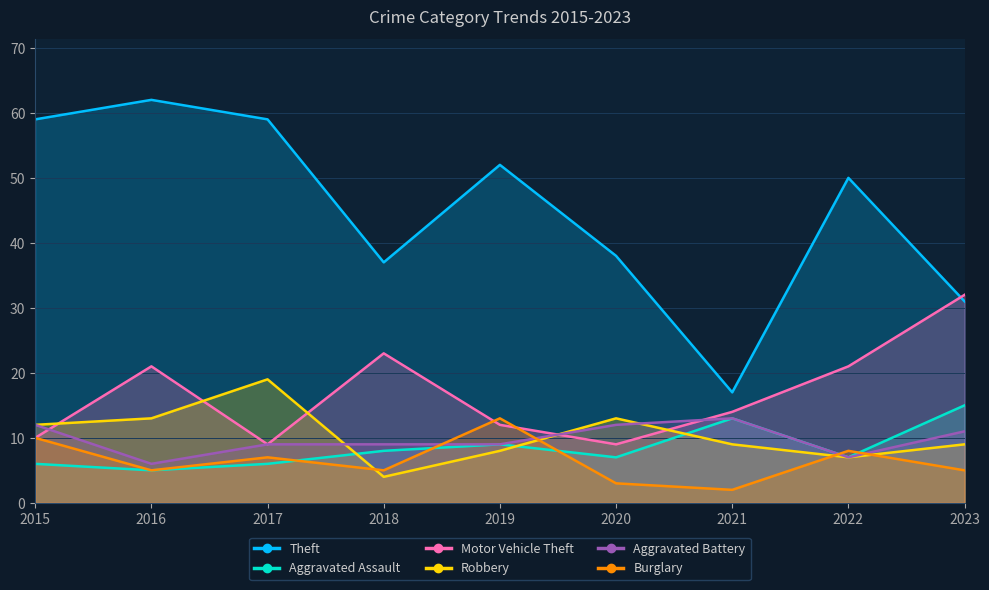

Reading right to left, transcribe all the data shown in this chart.

Theft: 31	50	17	38	52	37	59	62	59
Aggravated Assault: 15	7	13	7	9	8	6	5	6
Motor Vehicle Theft: 32	21	14	9	12	23	9	21	10
Robbery: 9	7	9	13	8	4	19	13	12
Aggravated Battery: 11	7	13	12	9	9	9	6	12
Burglary: 5	8	2	3	13	5	7	5	10